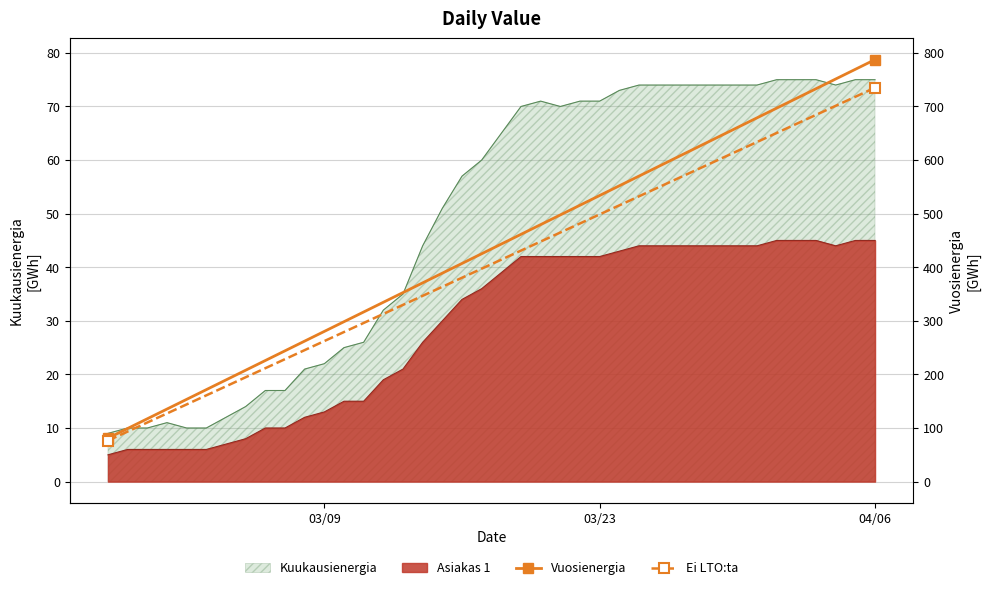

Which series changed the most between 03/09 and 03/23?

Vuosienergia